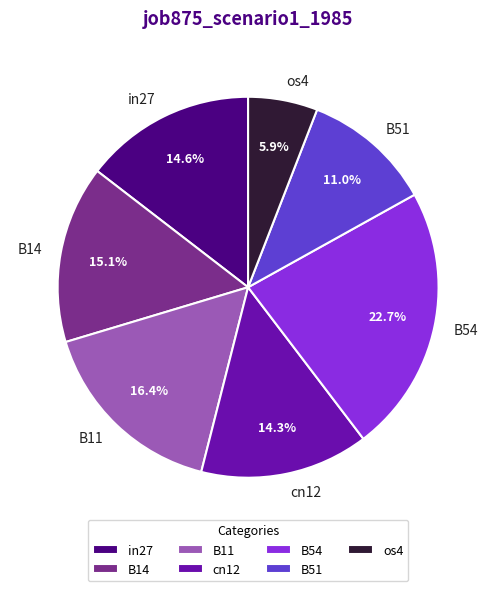

To the nearest percent, what is the average slice percentage?

14%